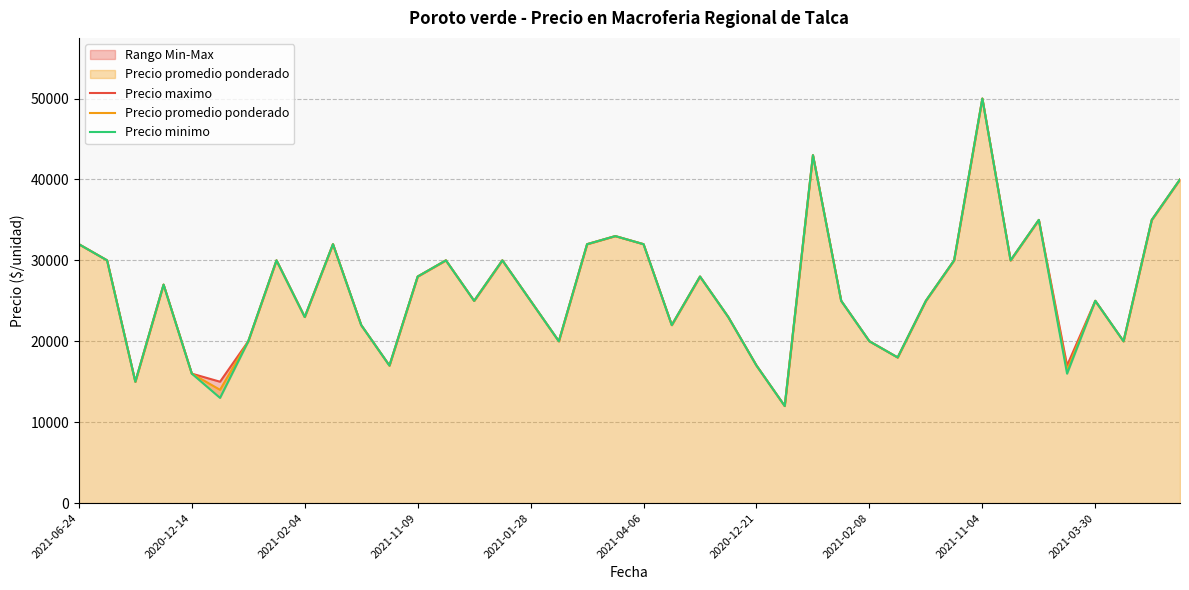

The value of Precio maximo at 18 is 32000. True or false?

True